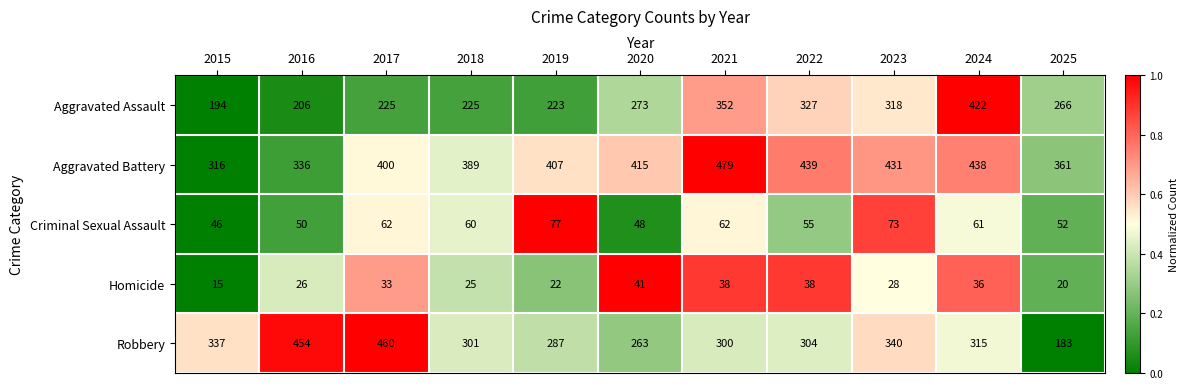

What is the maximum value shown in the chart?

479